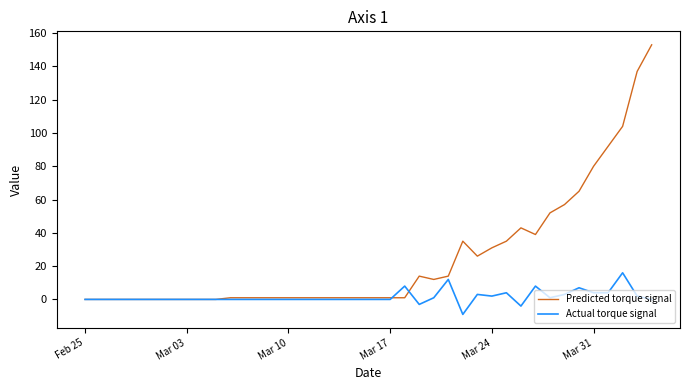

List the series in order of their peak value, highest first.

Predicted torque signal, Actual torque signal